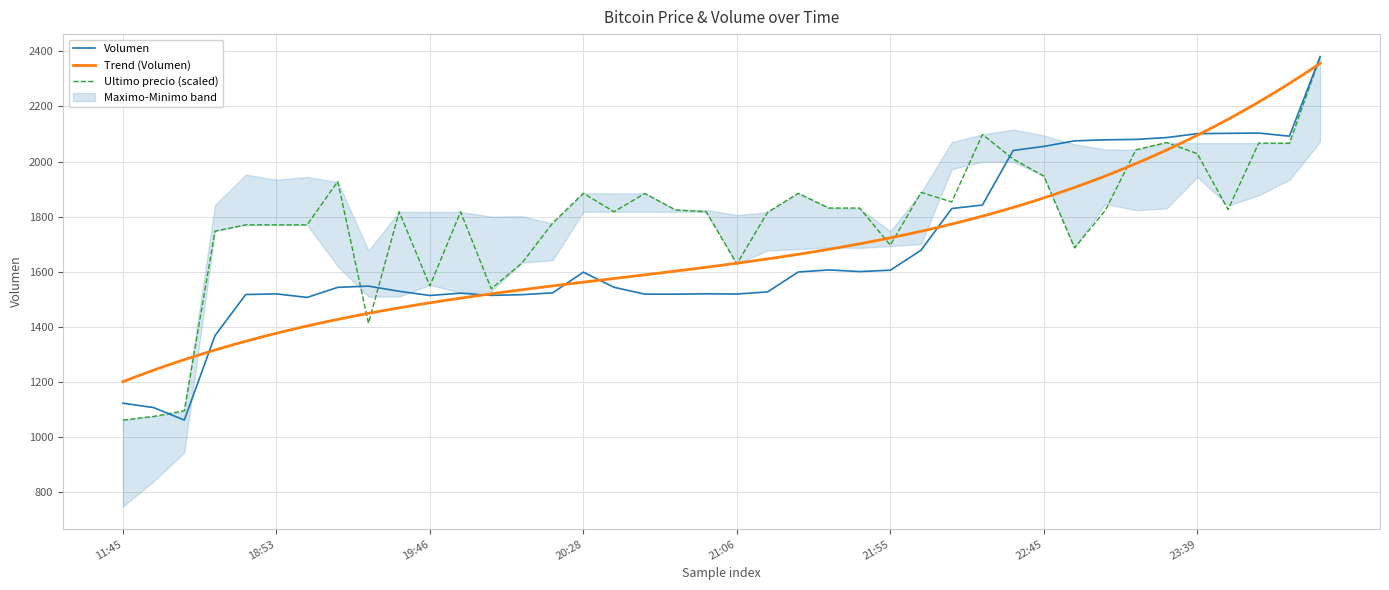

What is the difference between the second highest and minimum values in the Ultimo precio series?

1036.0